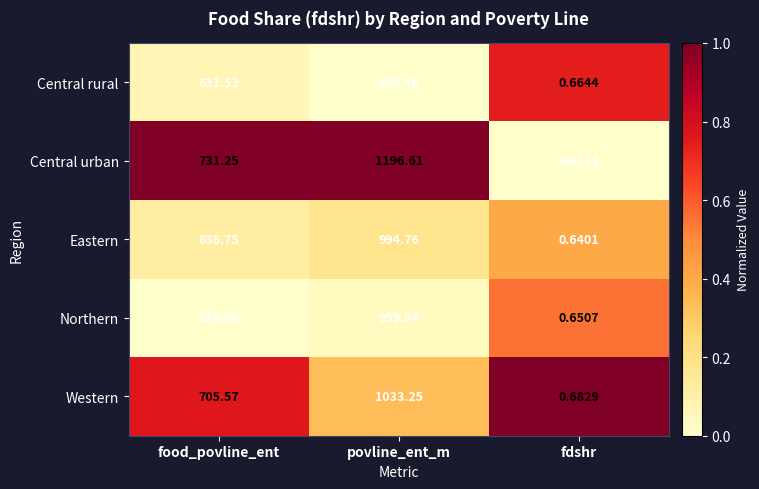

Which series has the largest range (max minus min)?

Central urban